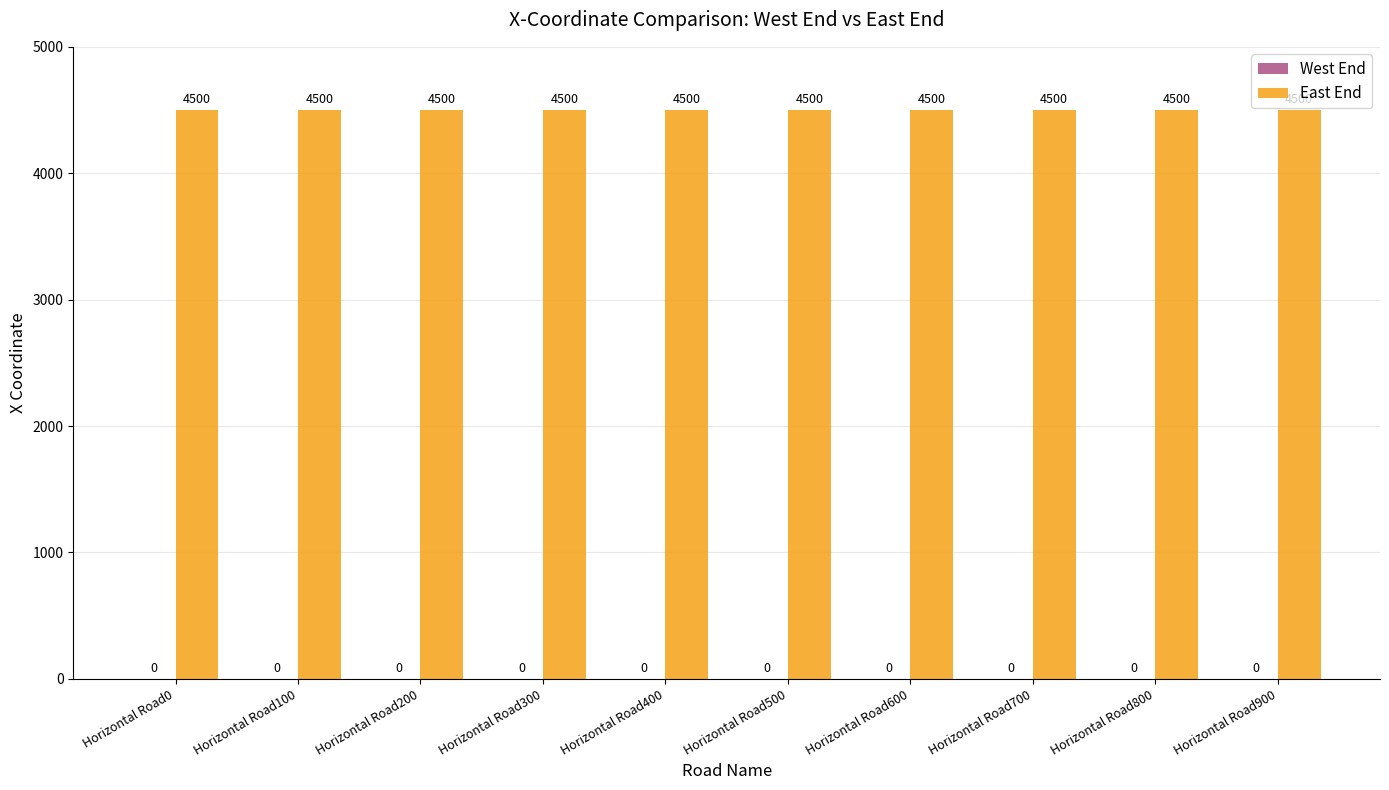

Are the bars grouped side by side (vs. stacked)?

Yes